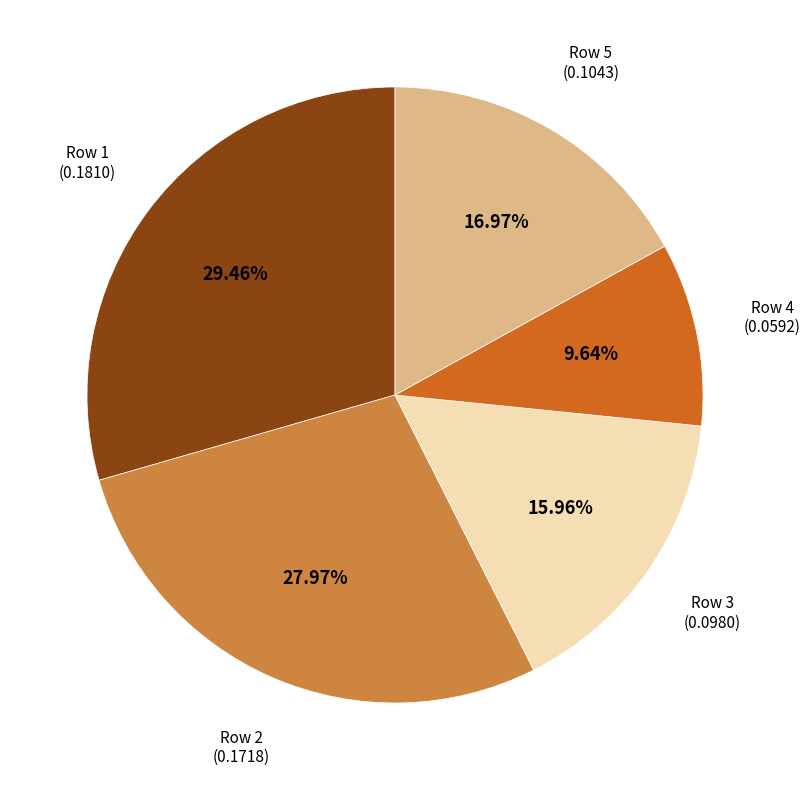

Does any single category account for the majority?

No